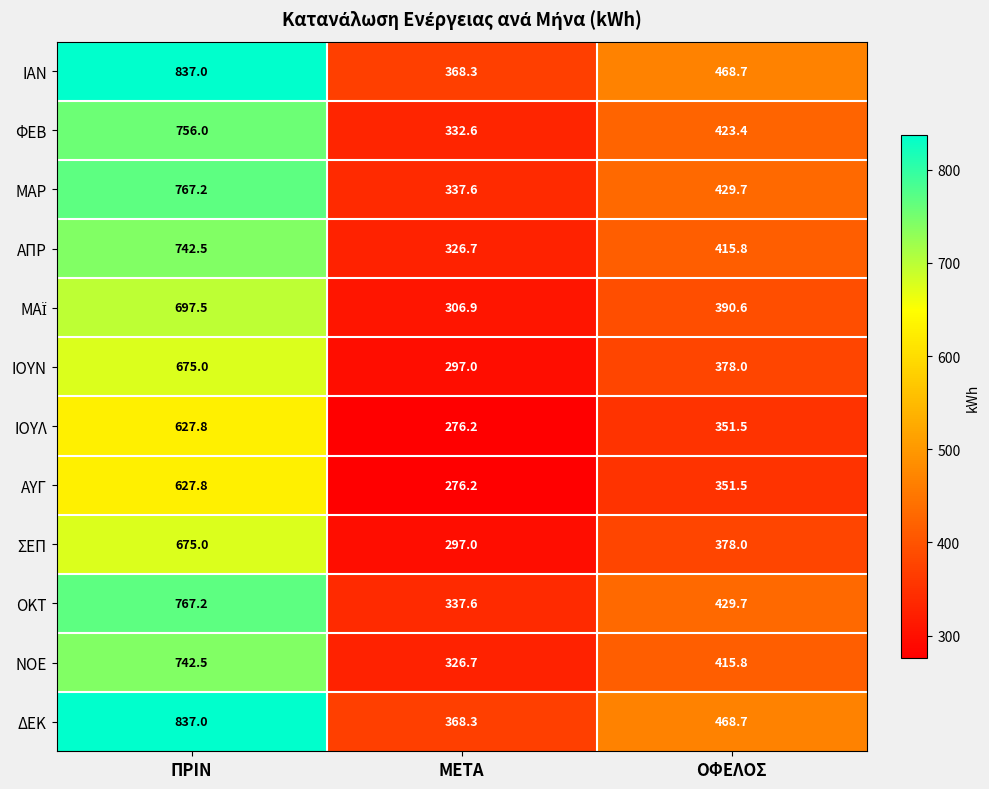

How many data points does each series have?

3